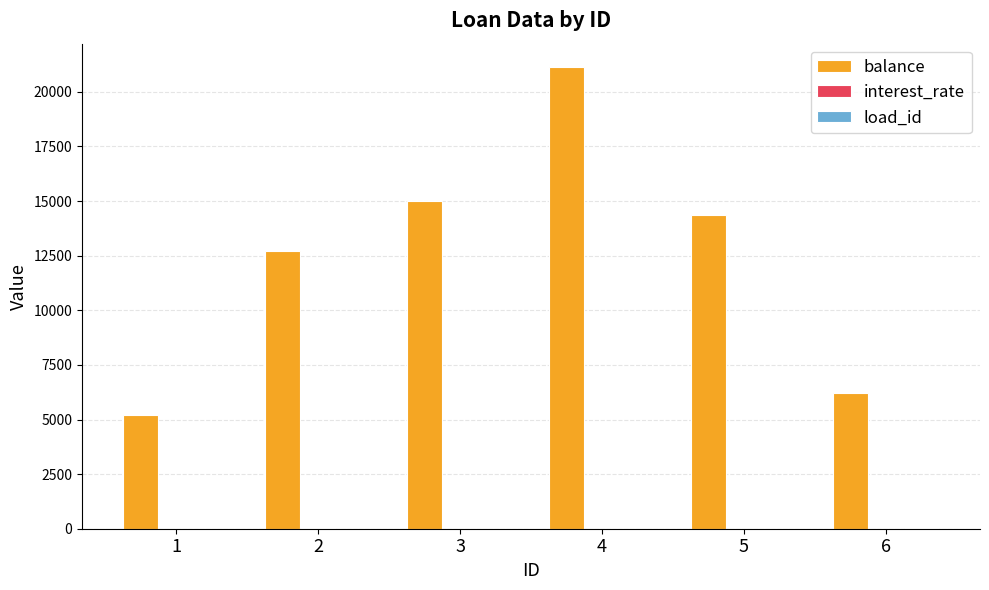

What is the average value of the balance series?

12450.4